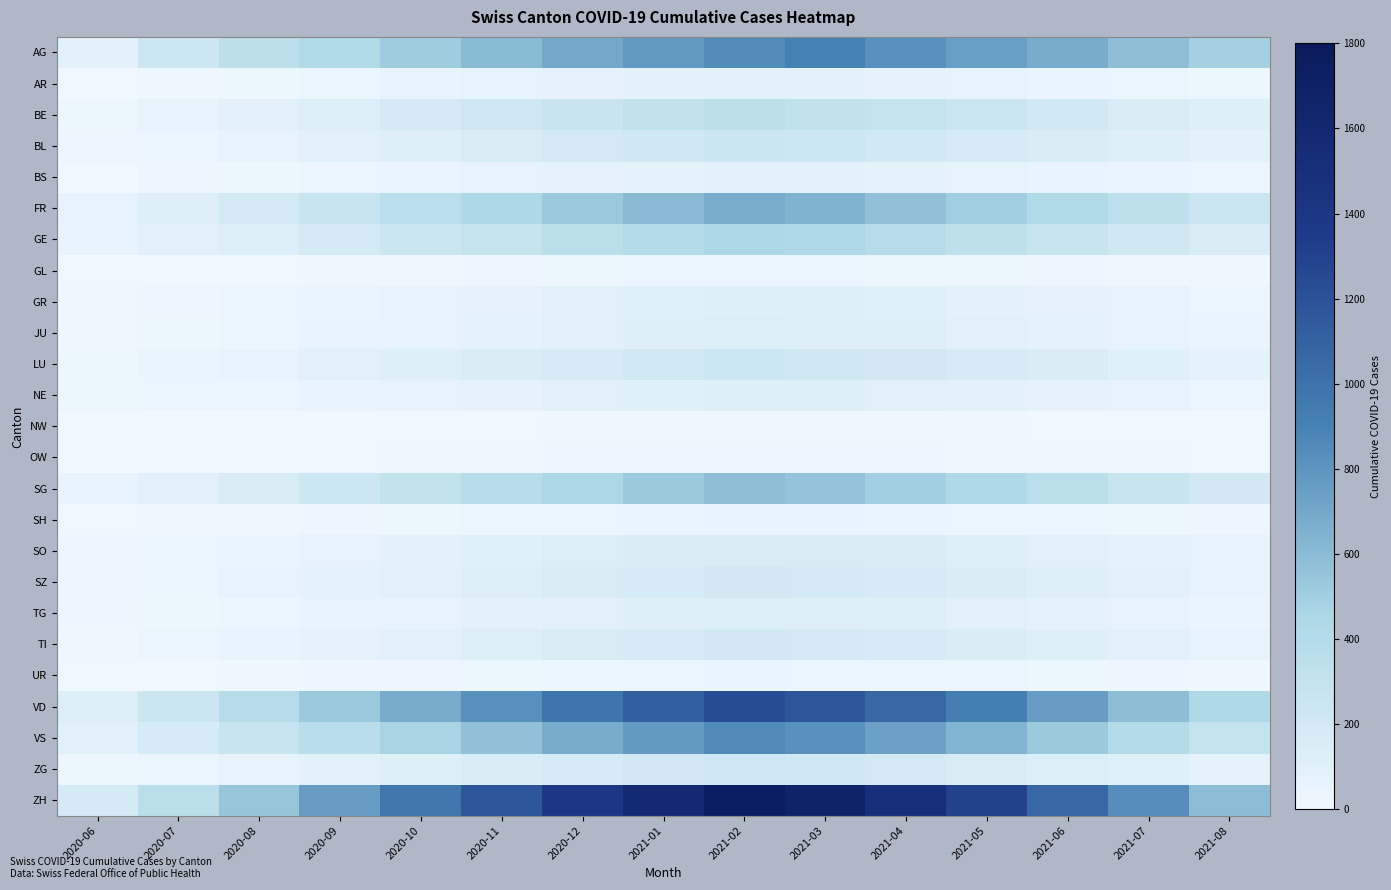

Between 2020-06 and 2021-03, which is larger?

2021-03